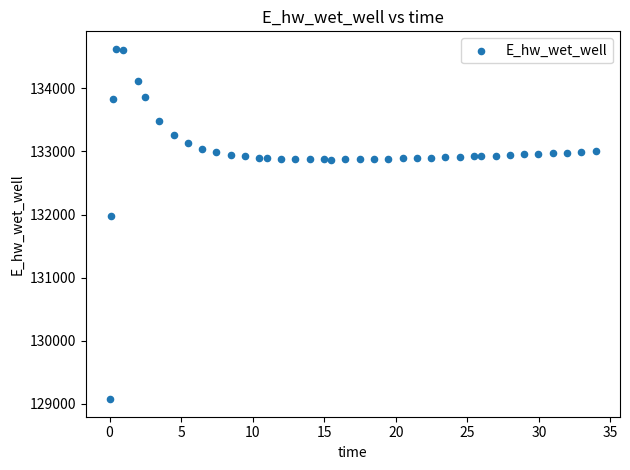

What is the range of X values (max minus min)?

33.9